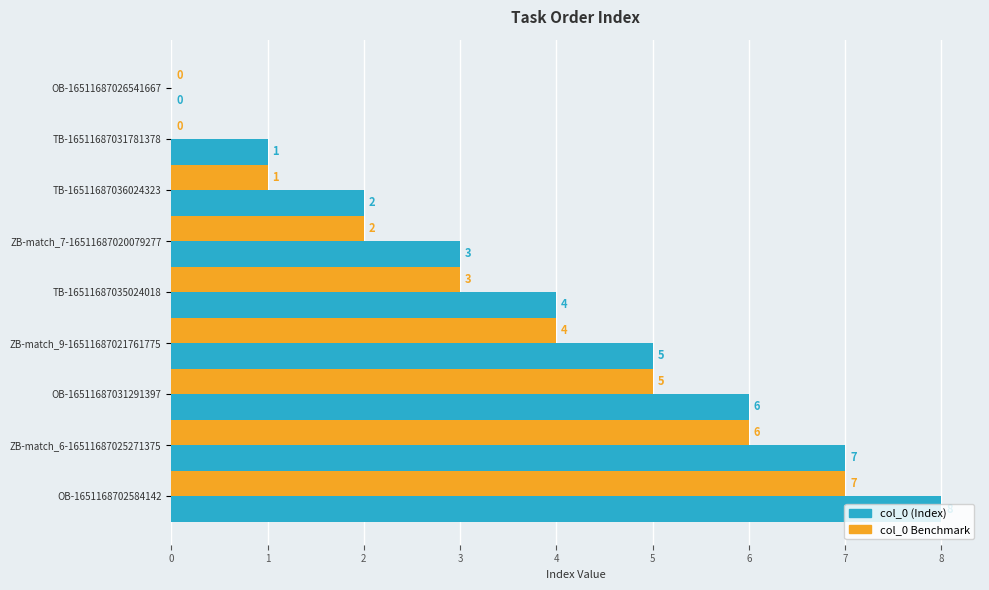

Count the number of categories in the chart.

9